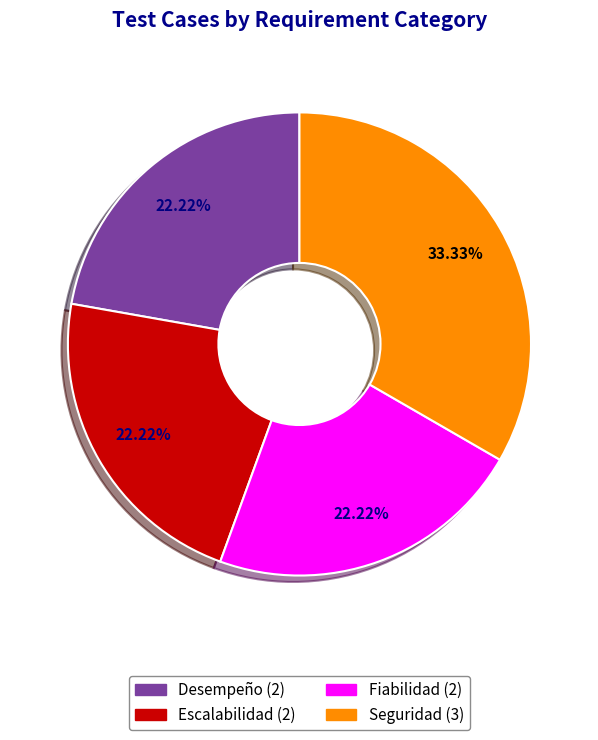

Is there a majority slice in this chart?

No